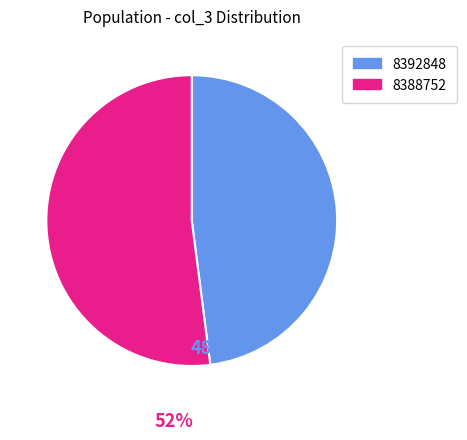

Which category has the smallest portion of the pie?

8392848